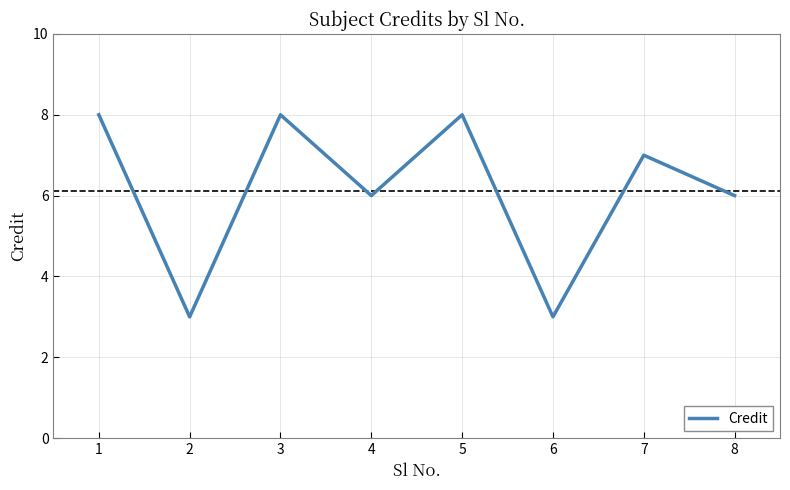

What is the approximate value at 1?

8